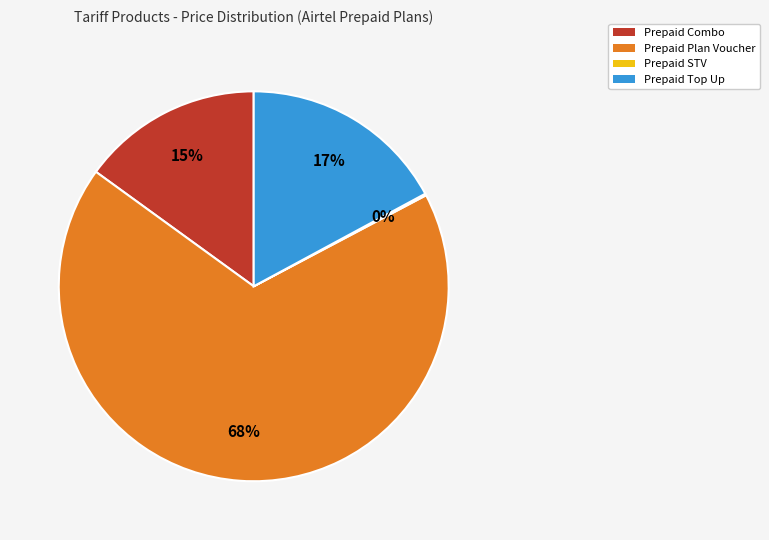

Is there a majority slice in this chart?

Yes